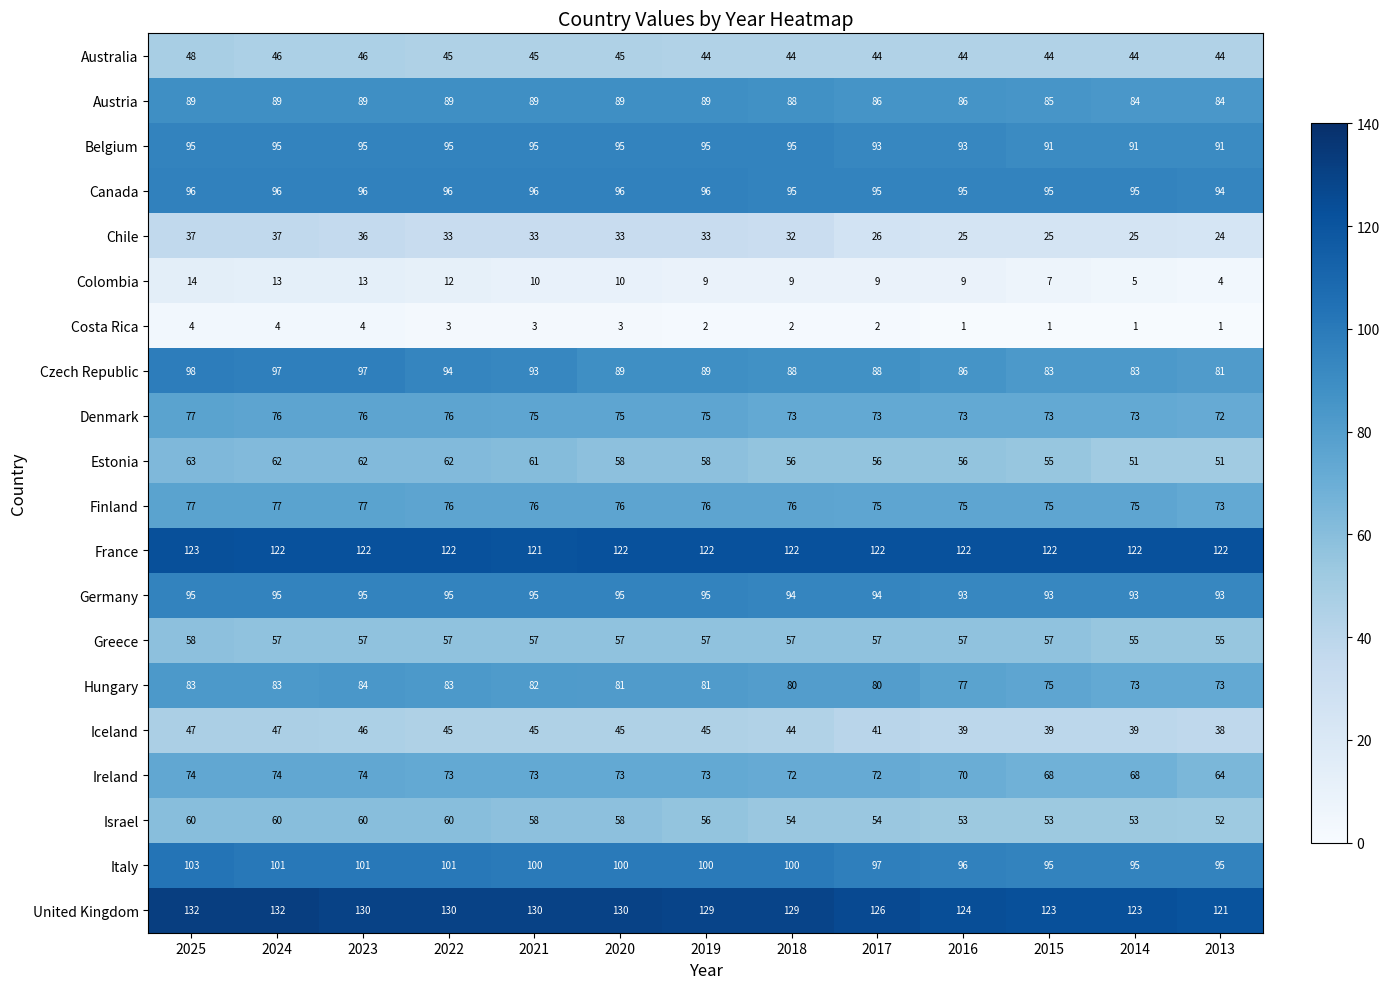

Which series changed the most between 2025 and 2017?

Chile